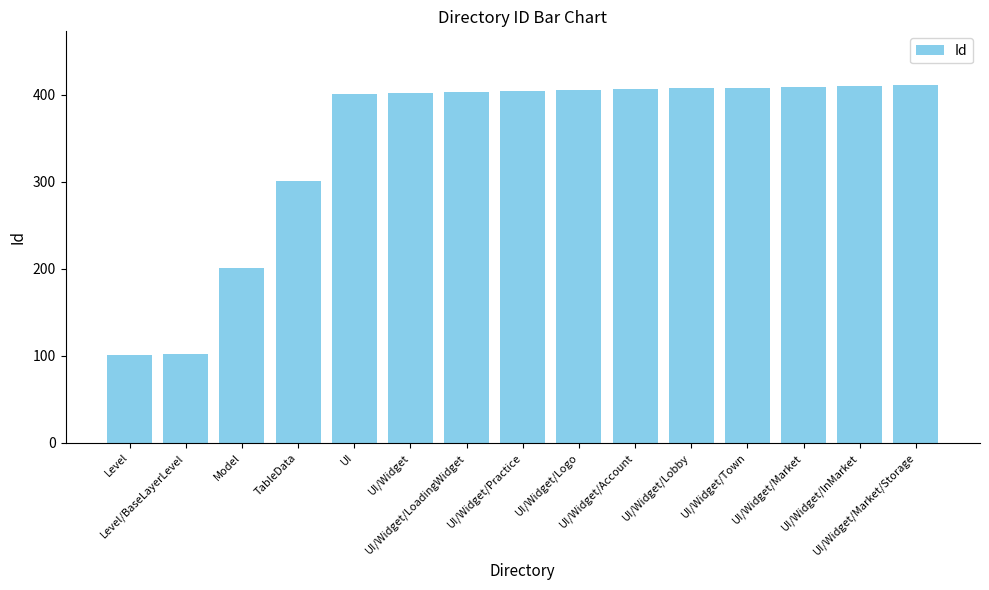

Is it true that the value at Model is 201?

True